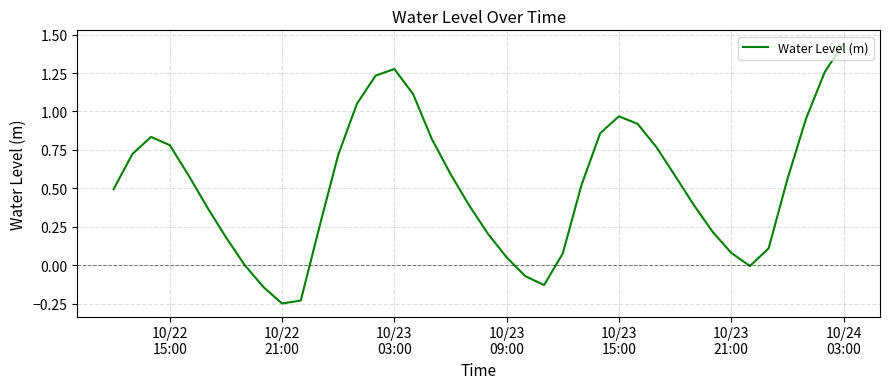

True or false: the data has more than 2 interior local peaks.

True